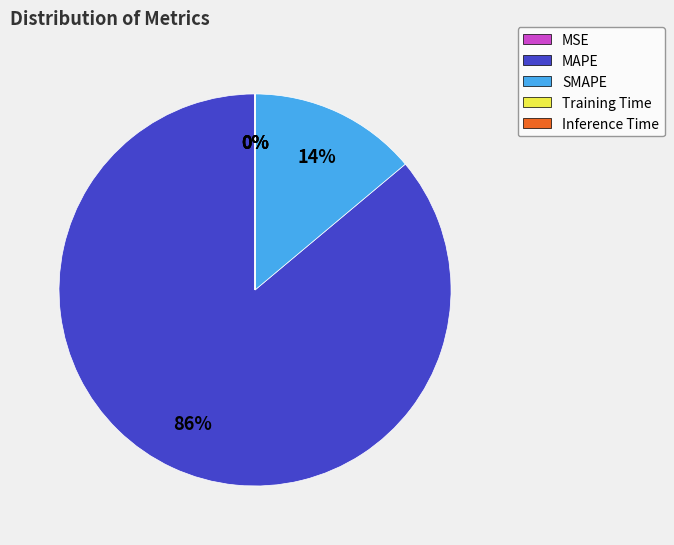

Which category accounts for the majority?

MAPE